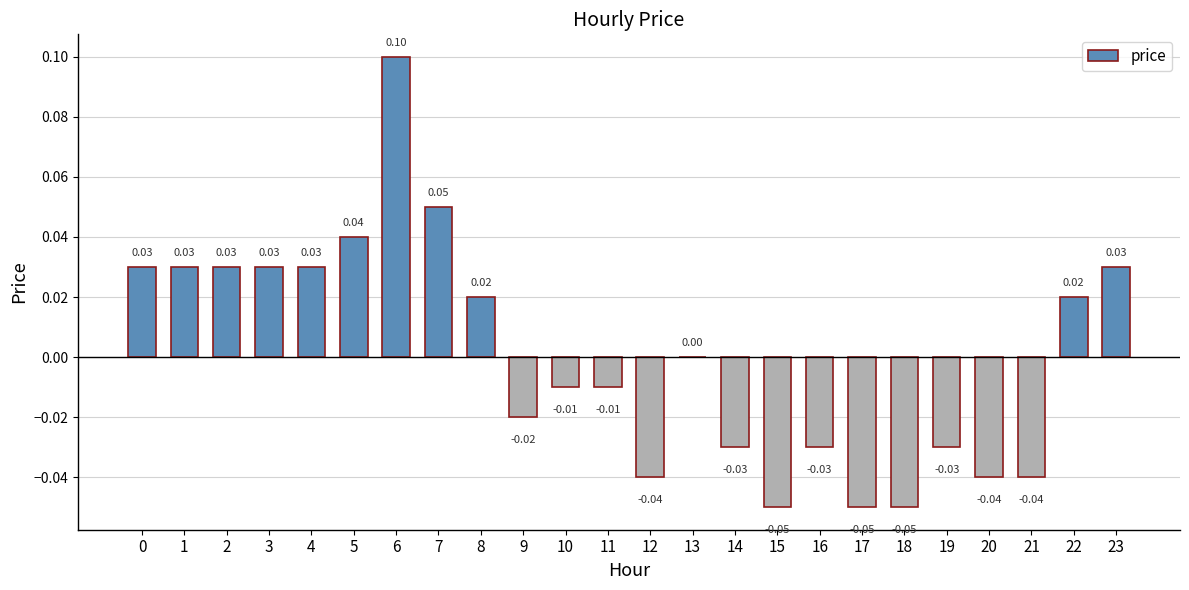

What is the greatest value displayed?

0.1